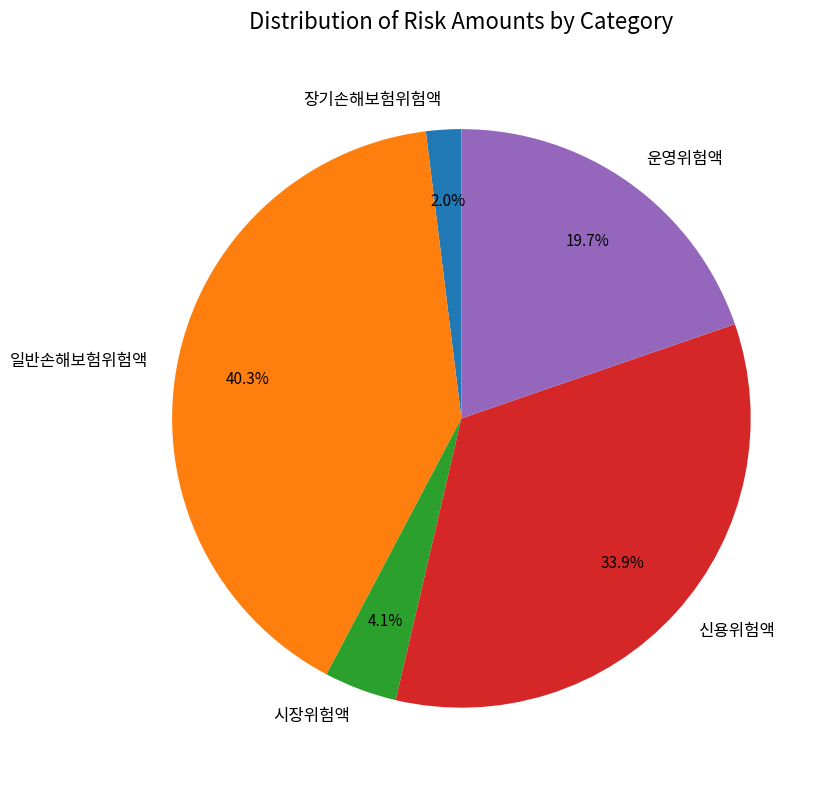

How many segments does this pie chart have?

5